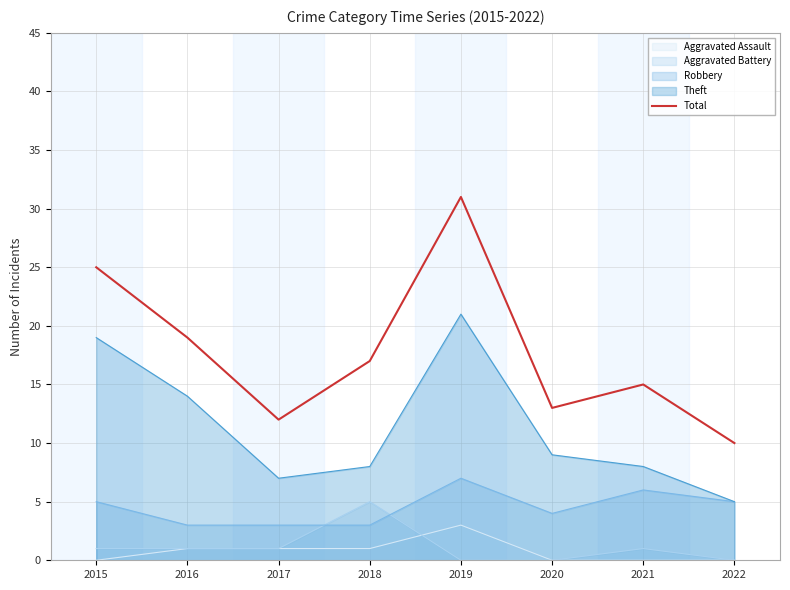

List the labels in order of value, largest first.

2019, 2015, 2016, 2018, 2021, 2020, 2017, 2022